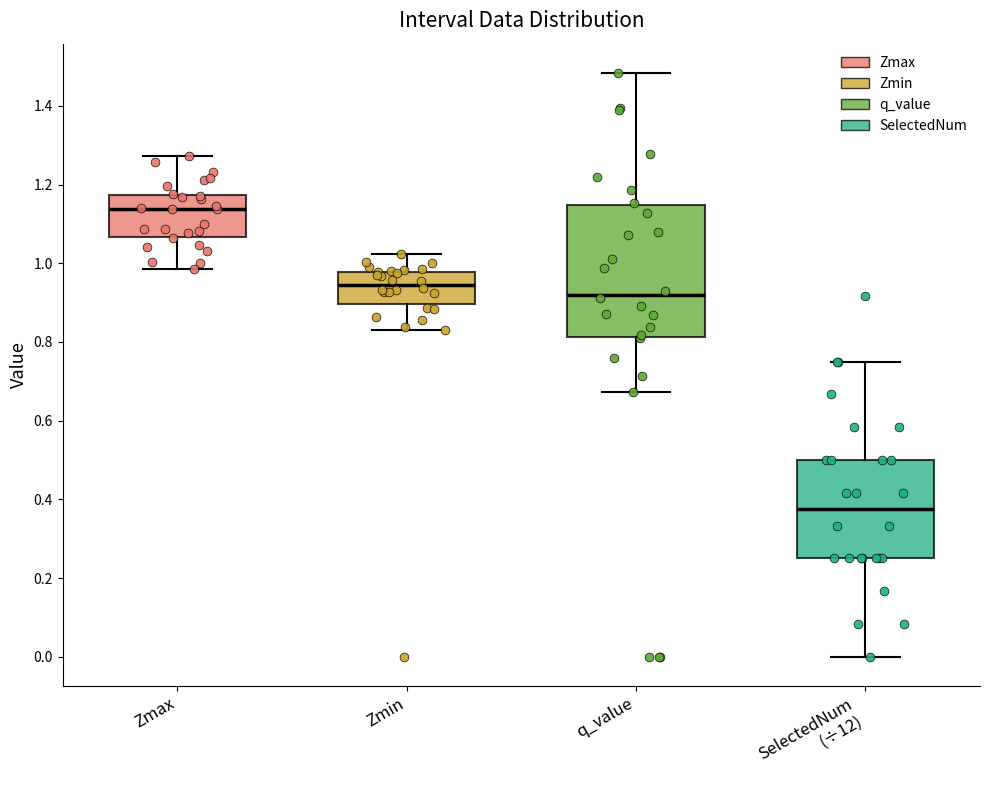

Reading left to right, transcribe this box plot: for each box, give where its median line is, the range the box spans, and where its two whiskers end, as read against the y-axis. The values are not printed on the chart, so give them approximately, as read against the axis.

Zmax: median 1.14, box 1.06 to 1.18, whiskers 0.98 to 1.28
Zmin: median 0.94, box 0.90 to 0.98, whiskers 0.84 to 1.02
q_value: median 0.92, box 0.82 to 1.14, whiskers 0.68 to 1.48
SelectedNum (÷12): median 0.38, box 0.26 to 0.50, whiskers 0.00 to 0.76